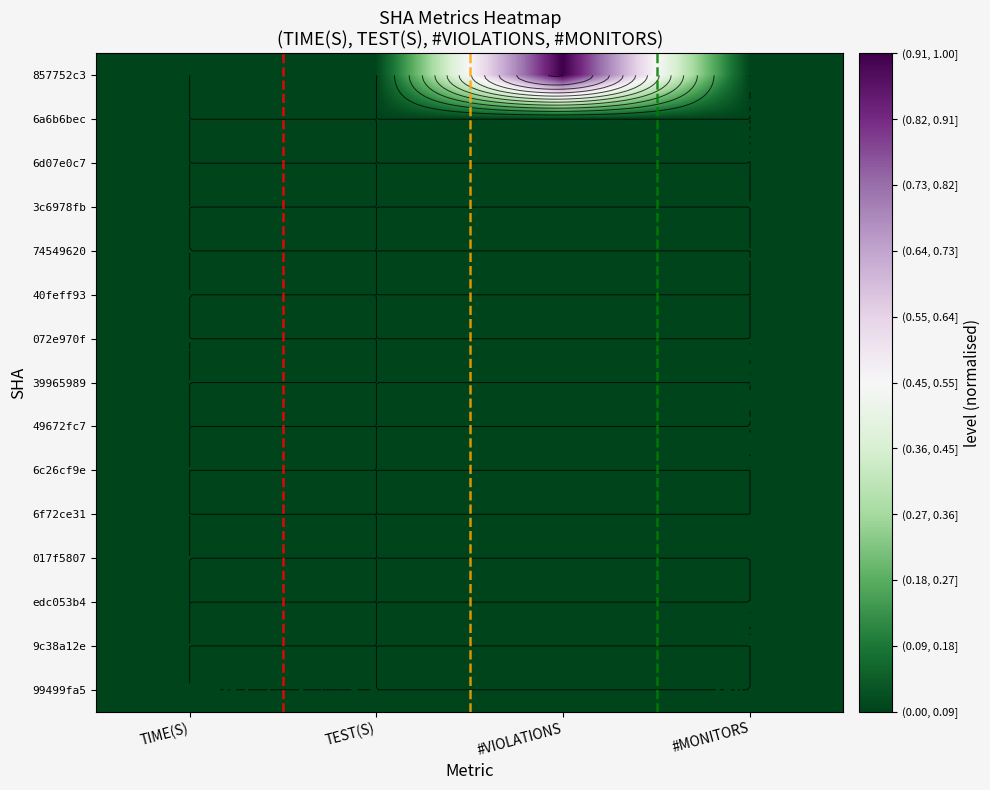

Which series has the largest range (max minus min)?

857752c3